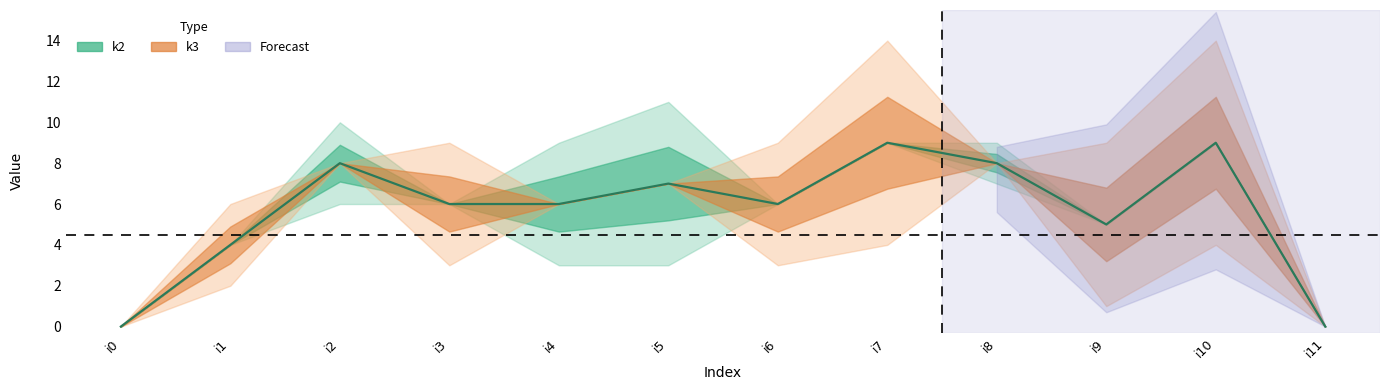

The chart shows a value of 10 at i3. True or false?

False